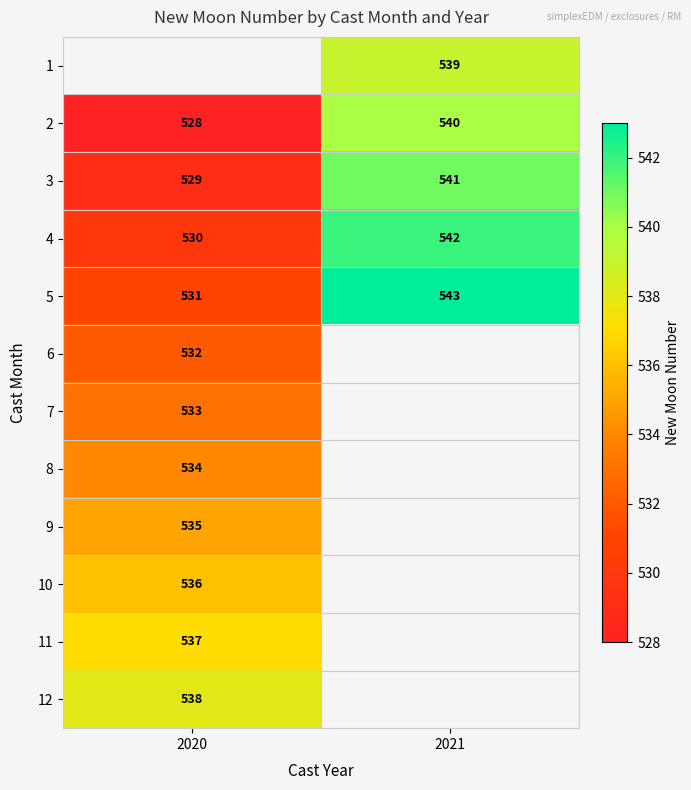

The 11 series shows 871.1 at 2020. True or false?

False